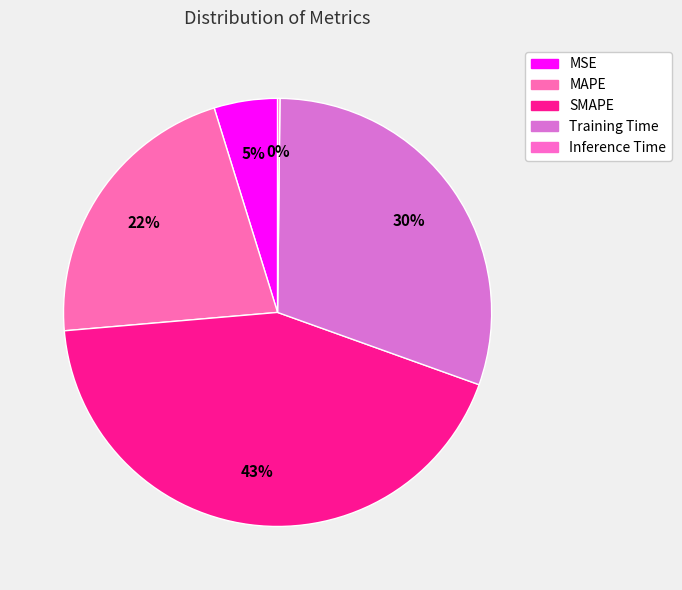

To the nearest percent, what is the difference between the MSE and SMAPE slice percentages?

38%